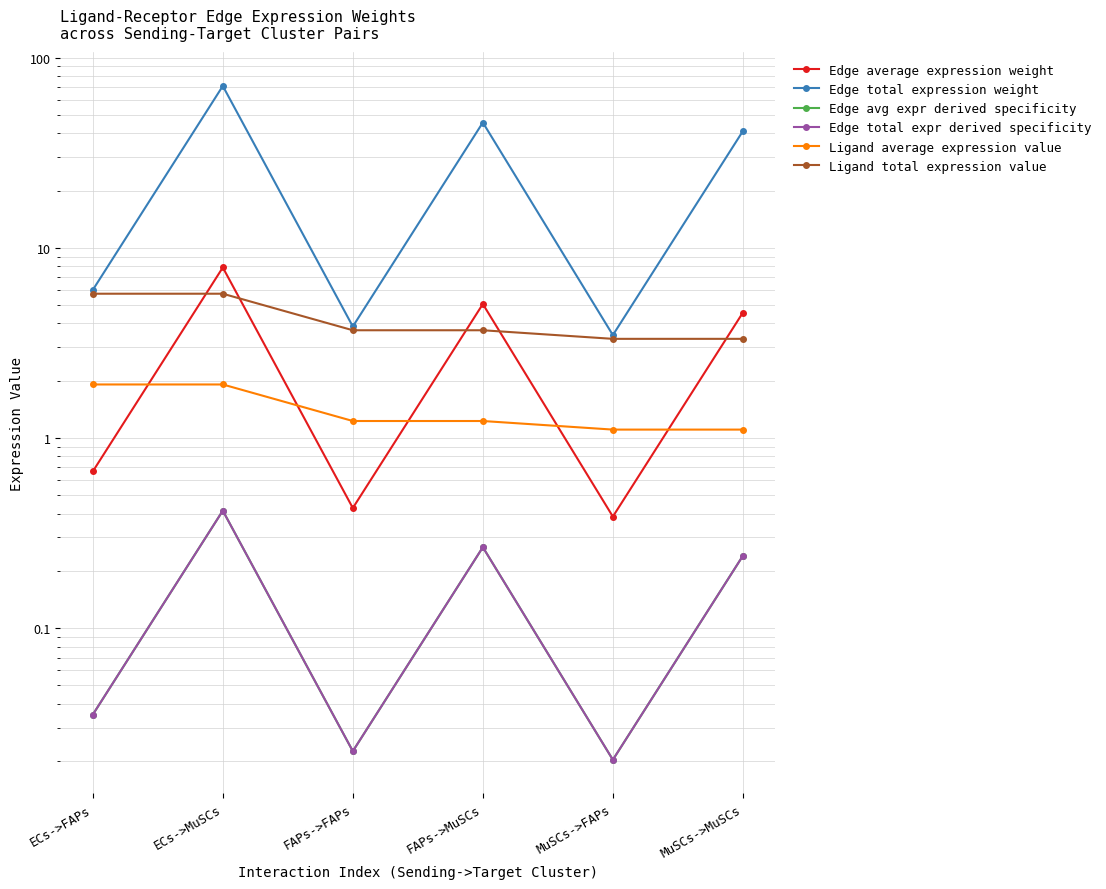

At which category is the sum across all series the highest?

ECs->MuSCs